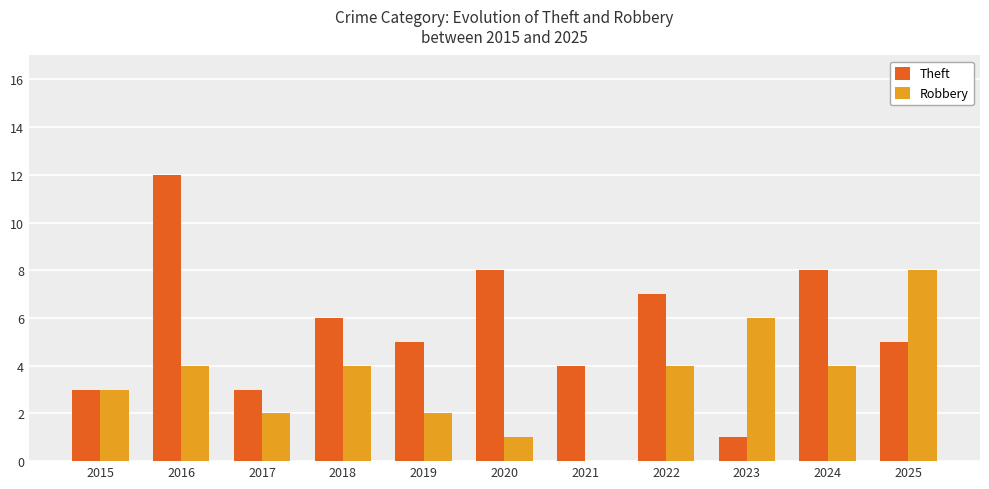

Which series changed the most between 2015 and 2024?

Theft